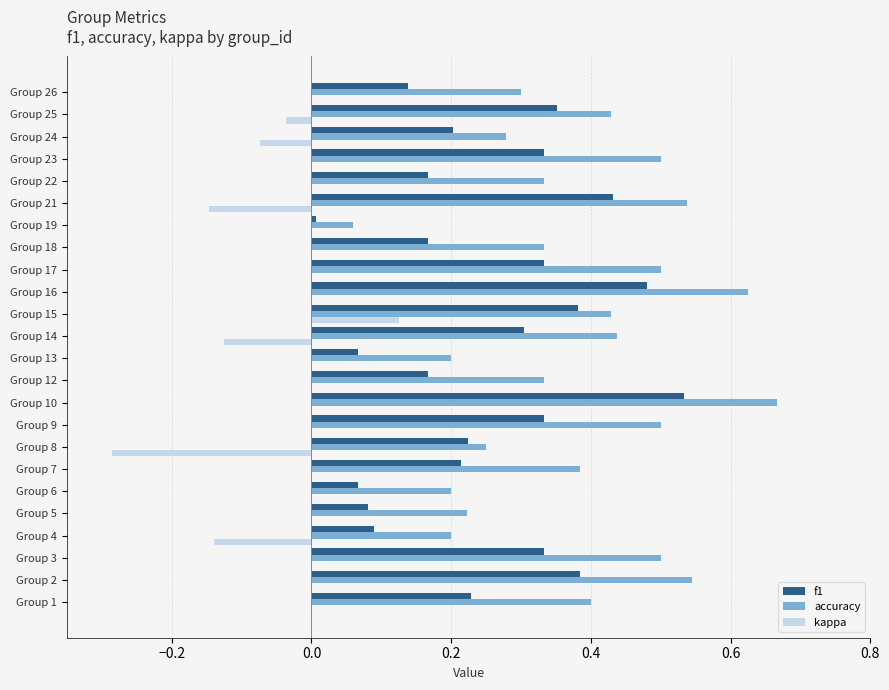

What is the sum of all kappa values?

-0.7